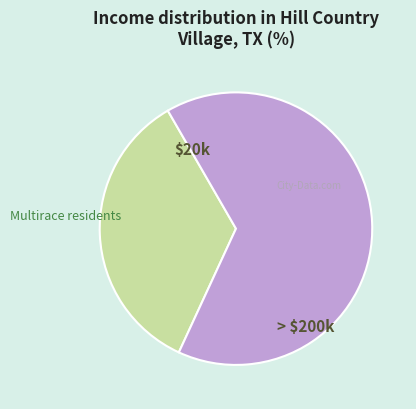

The > $200k slice represents 65% of the pie. True or false?

True